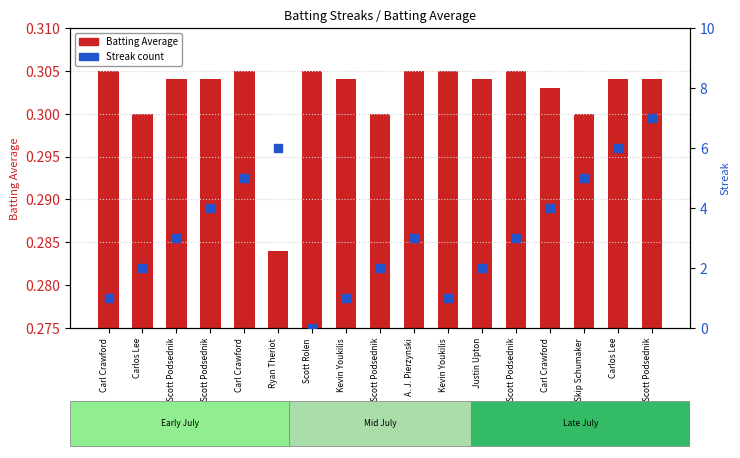

Which series has the largest total across all categories?

Streak